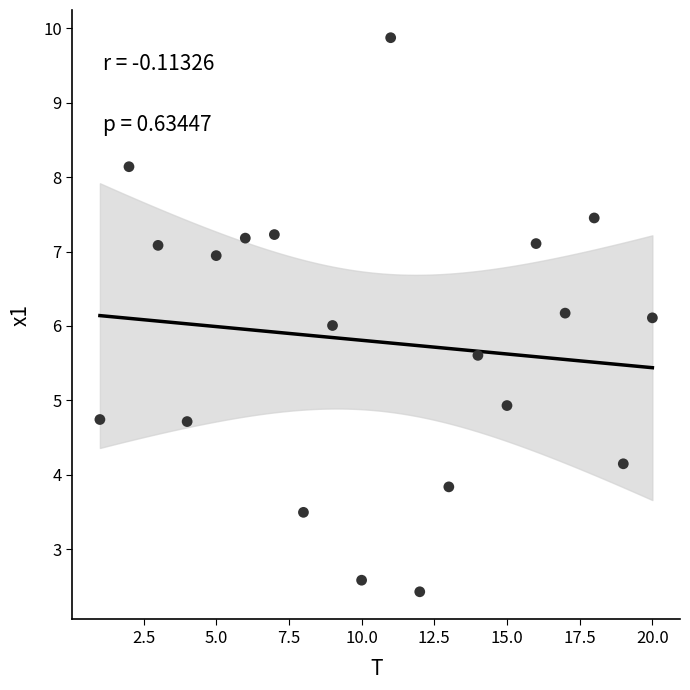

What is the range of Y values (max minus min)?

7.4